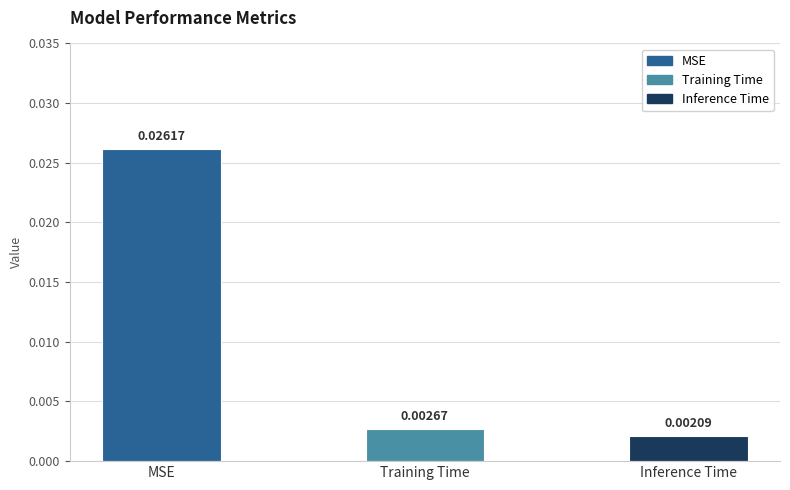

At which category does the chart reach its minimum across all series?

Inference Time